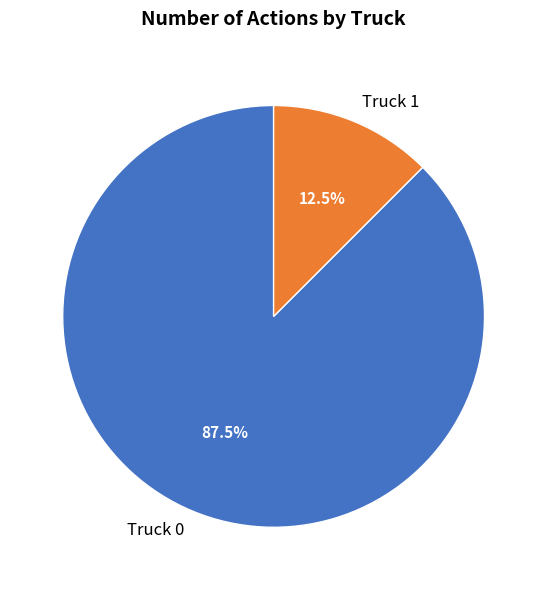

How many segments does this pie chart have?

2